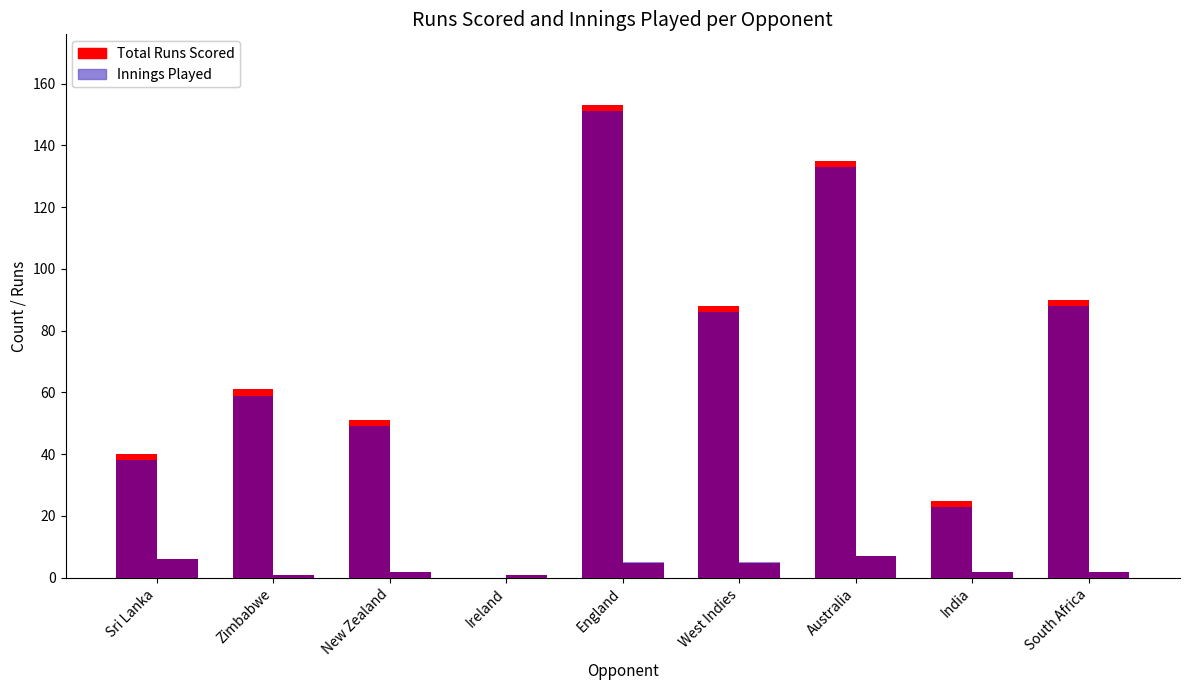

What is the greatest value displayed?

153